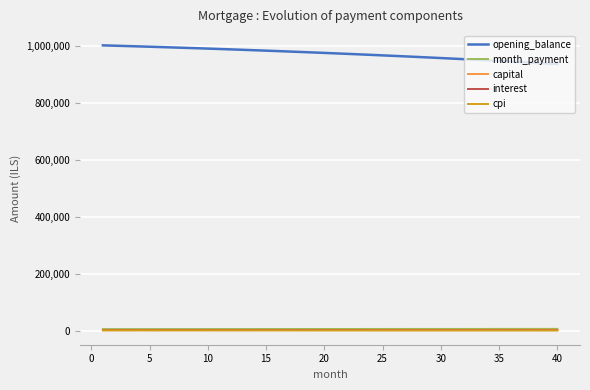

True or false: opening_balance and month_payment intersect in this chart.

False